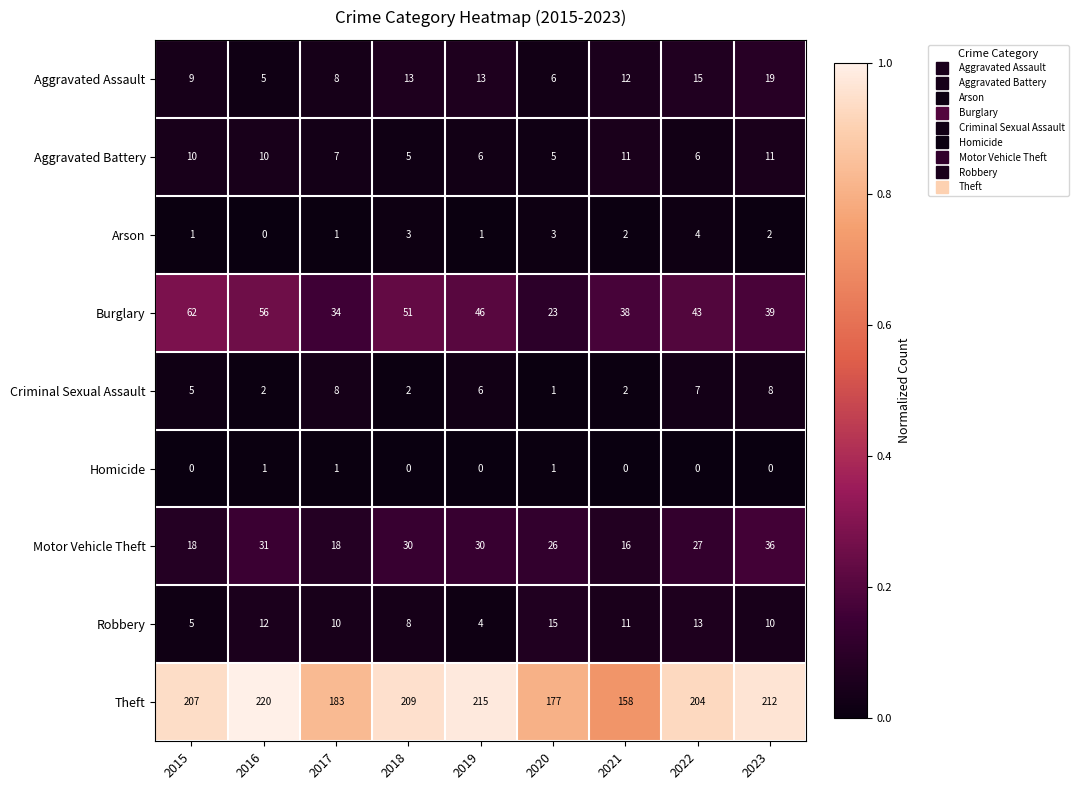

At which label is Theft closest to 189?

2017